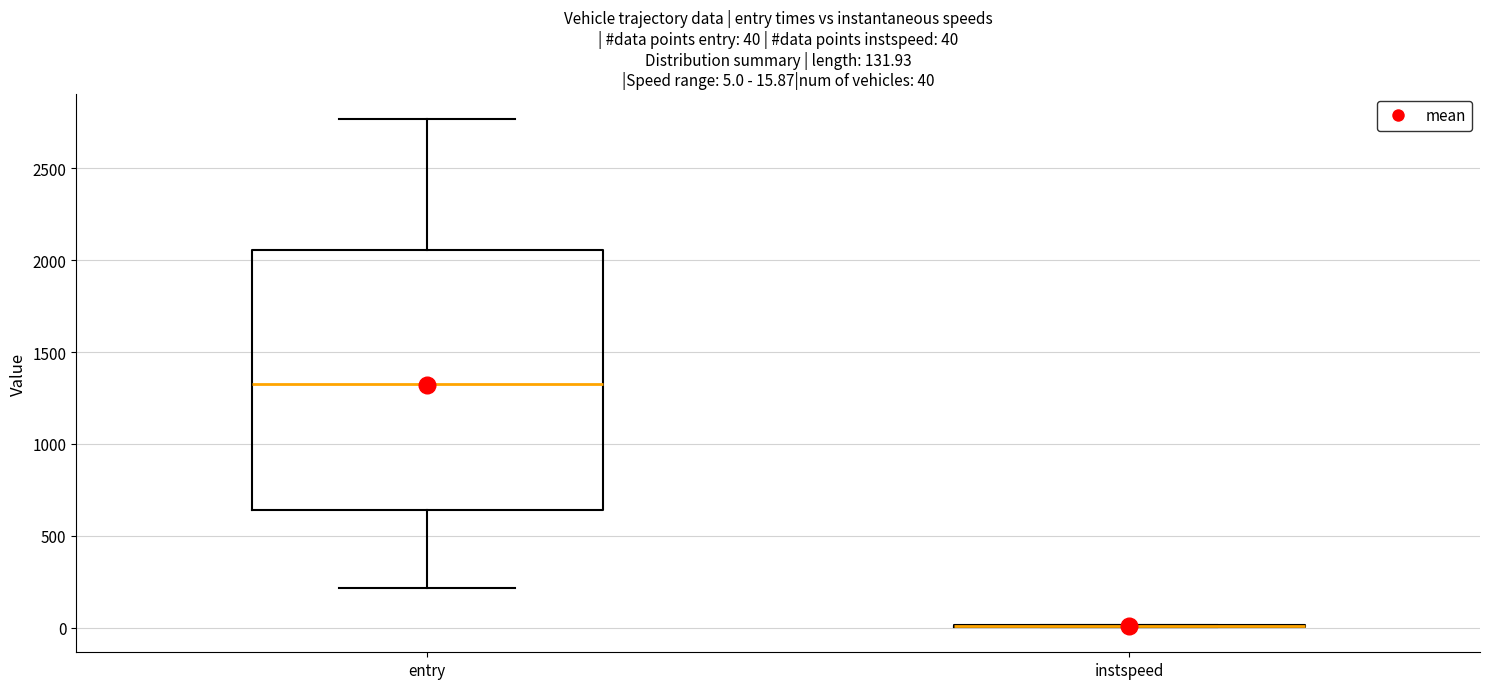

Which box is the tallest, from its lower edge to its upper edge?

entry